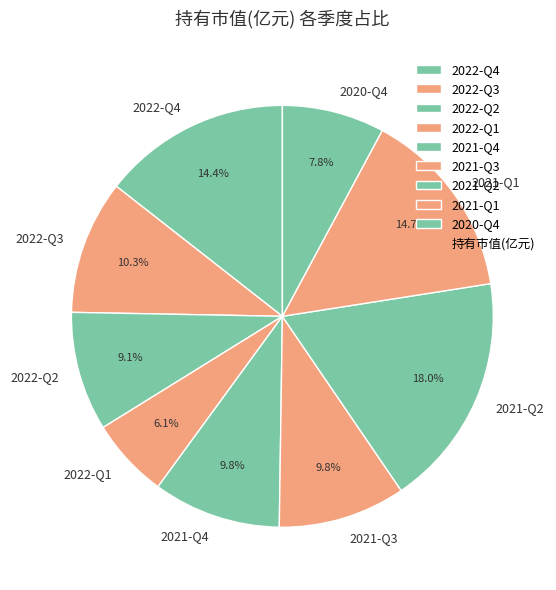

What percentage do 2021-Q4 and 2022-Q2 together represent?

18.9%